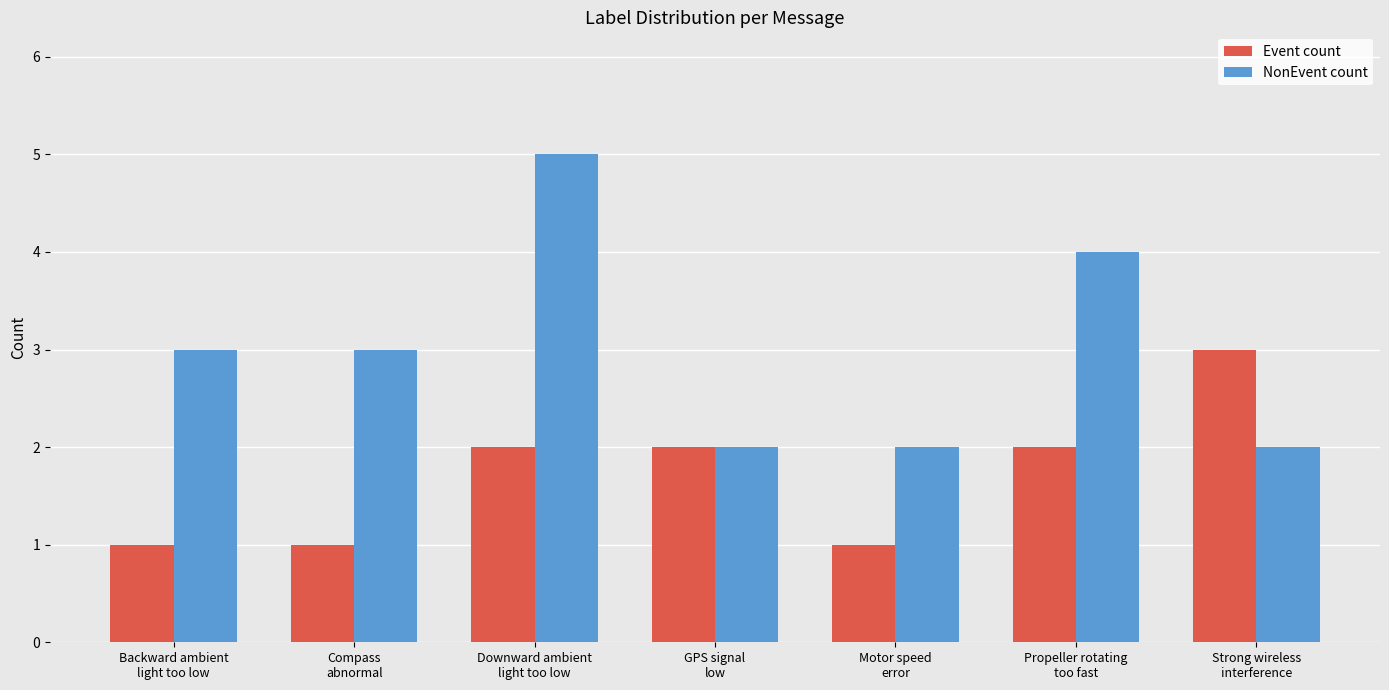

What are all the series names shown in the legend?

Event count, NonEvent count